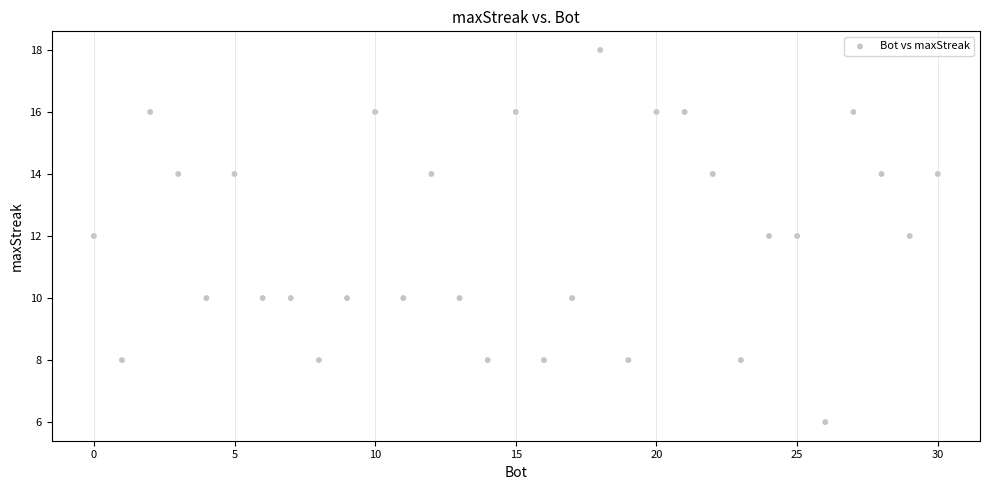

What is the range of X values (max minus min)?

30